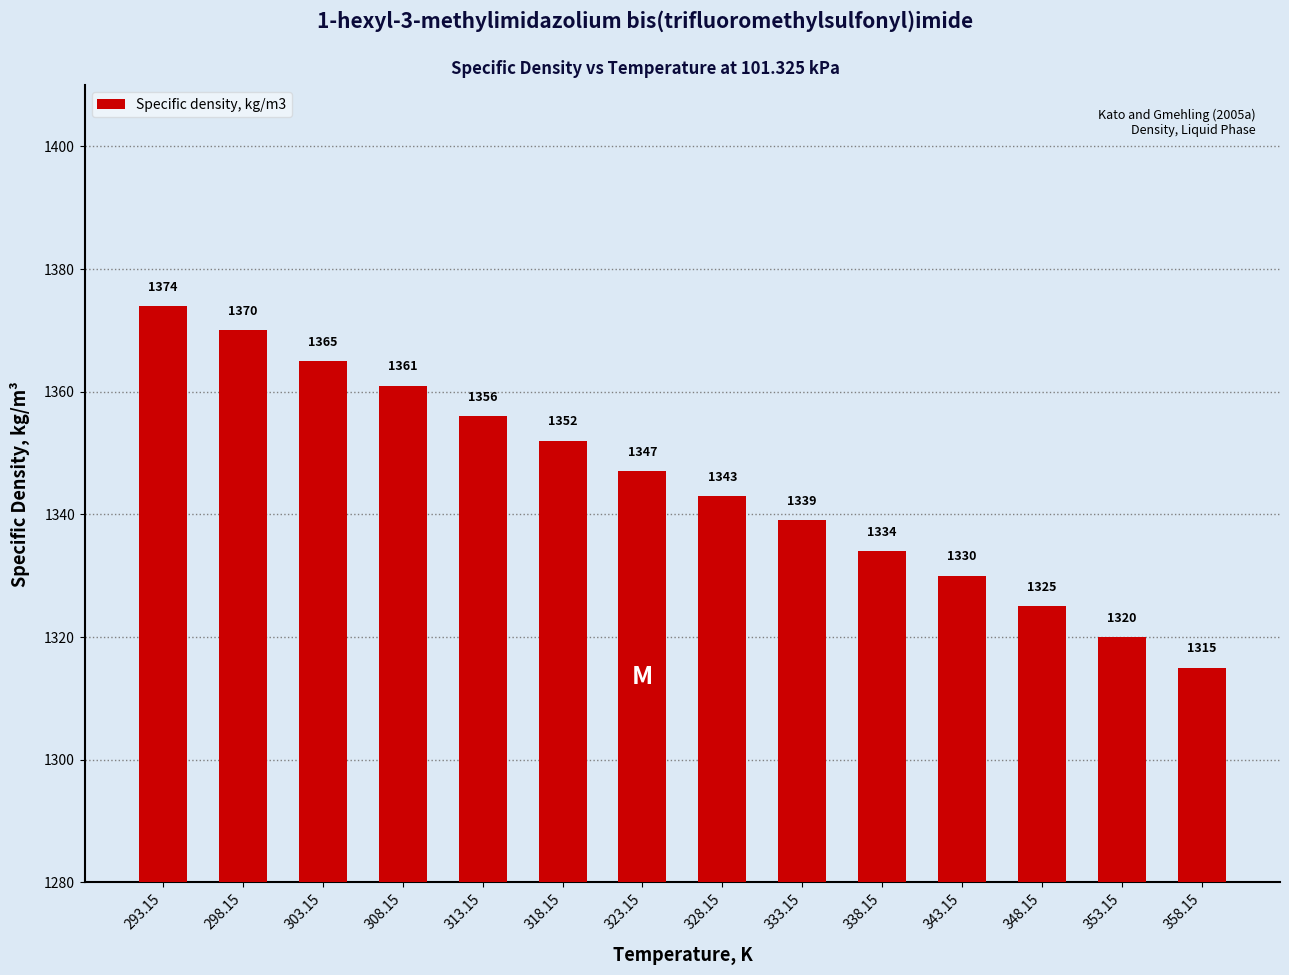

Where does the data first go above 1347?

293.15